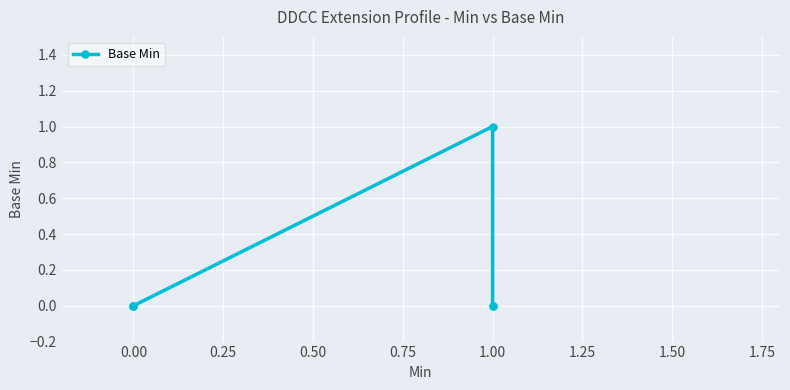

What is the sum of all values?

1